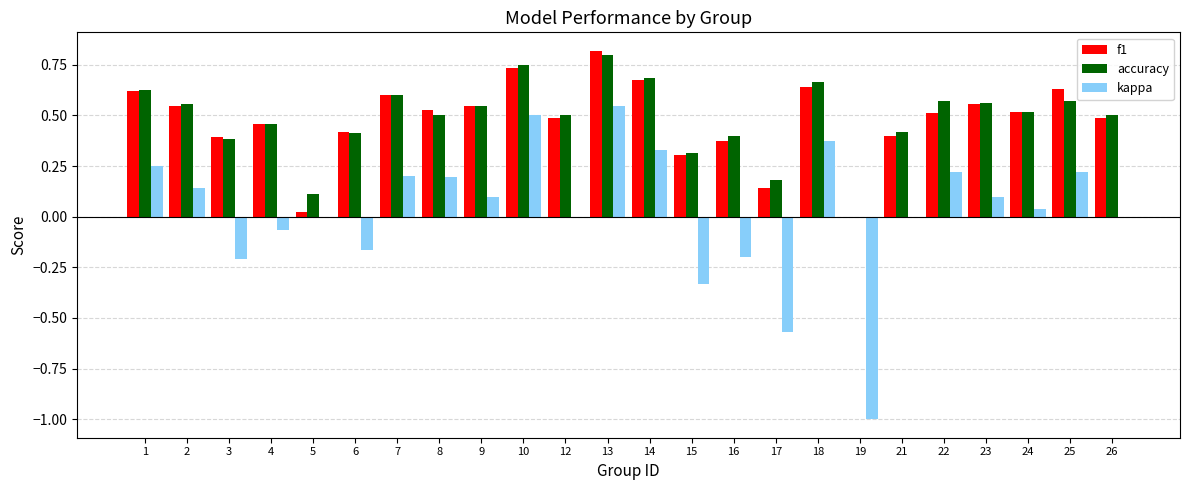

Which category has the highest value in the f1 series?

13